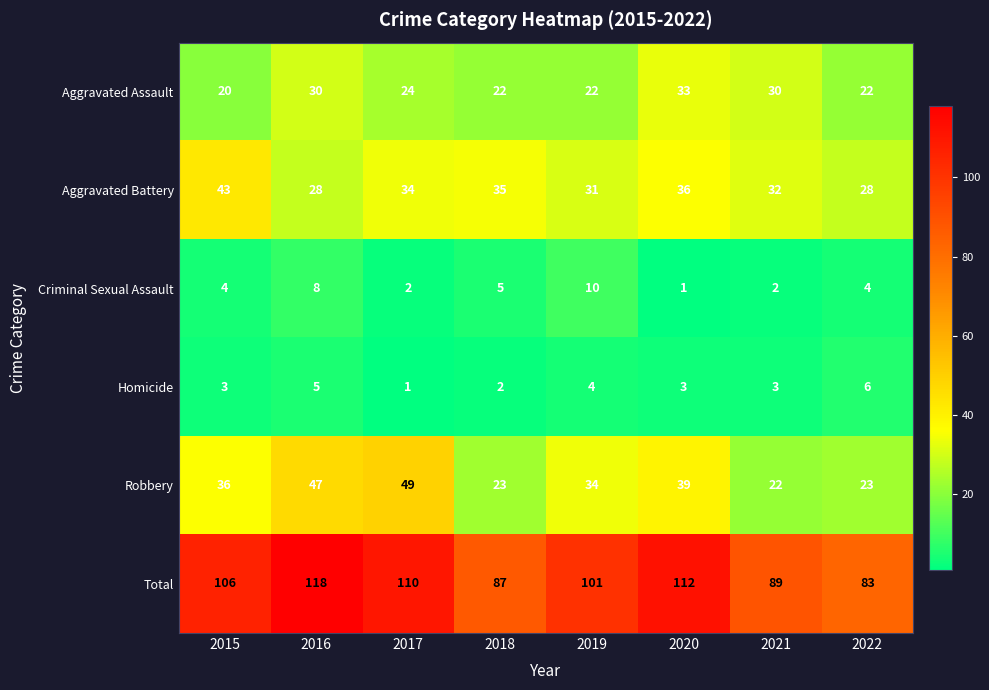

What is the difference between the second highest and minimum values in the Aggravated Battery series?

8